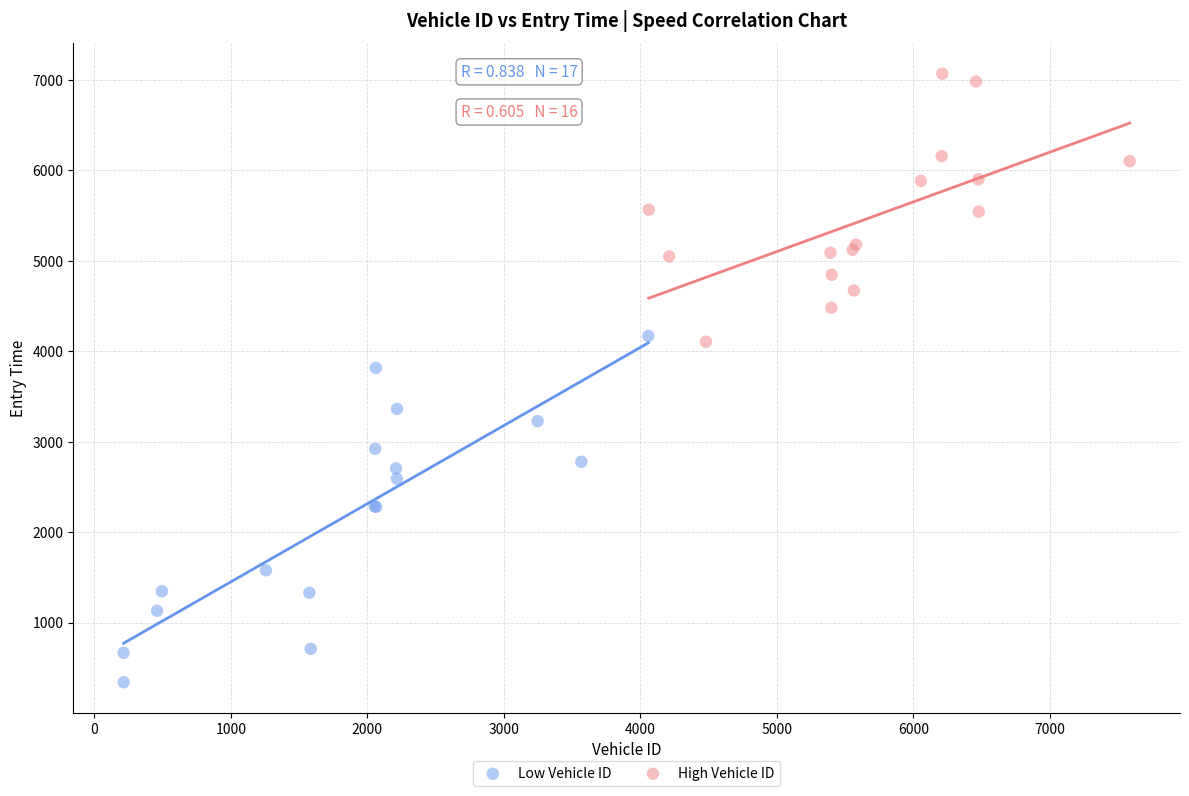

Which series contains the highest Y value?

High Vehicle ID